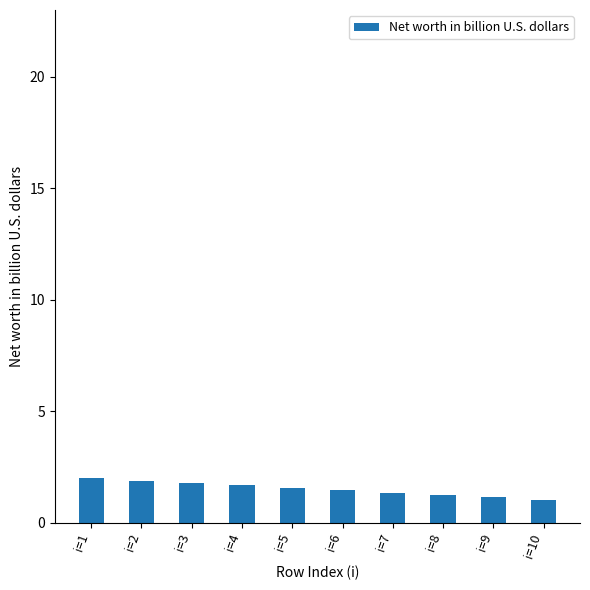

What is the sum of the values at i=9 and i=4?

2.8